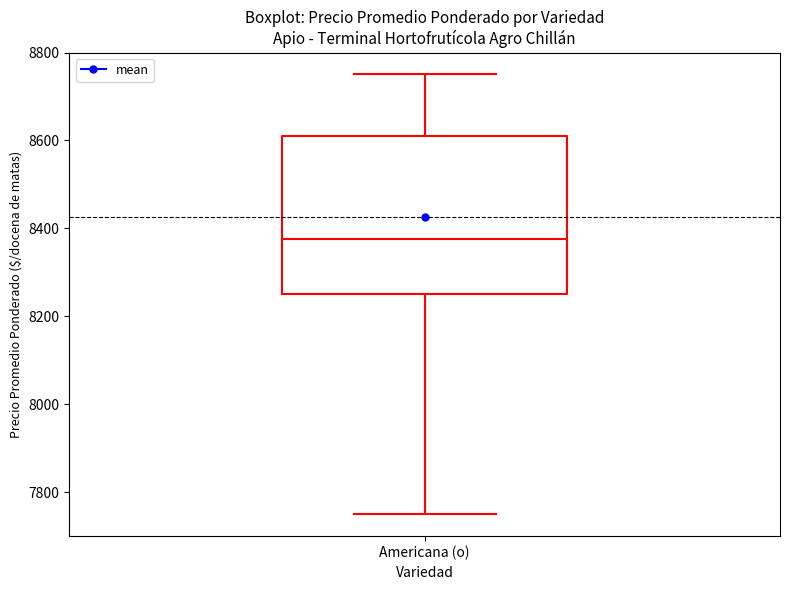

Read this box plot against the y-axis: the position of the median line, the range covered by the box, and the ends of both whiskers. The values are not printed on the chart, so give them approximately, as read against the axis.

median 8380, box 8260 to 8600, whiskers 7760 to 8760